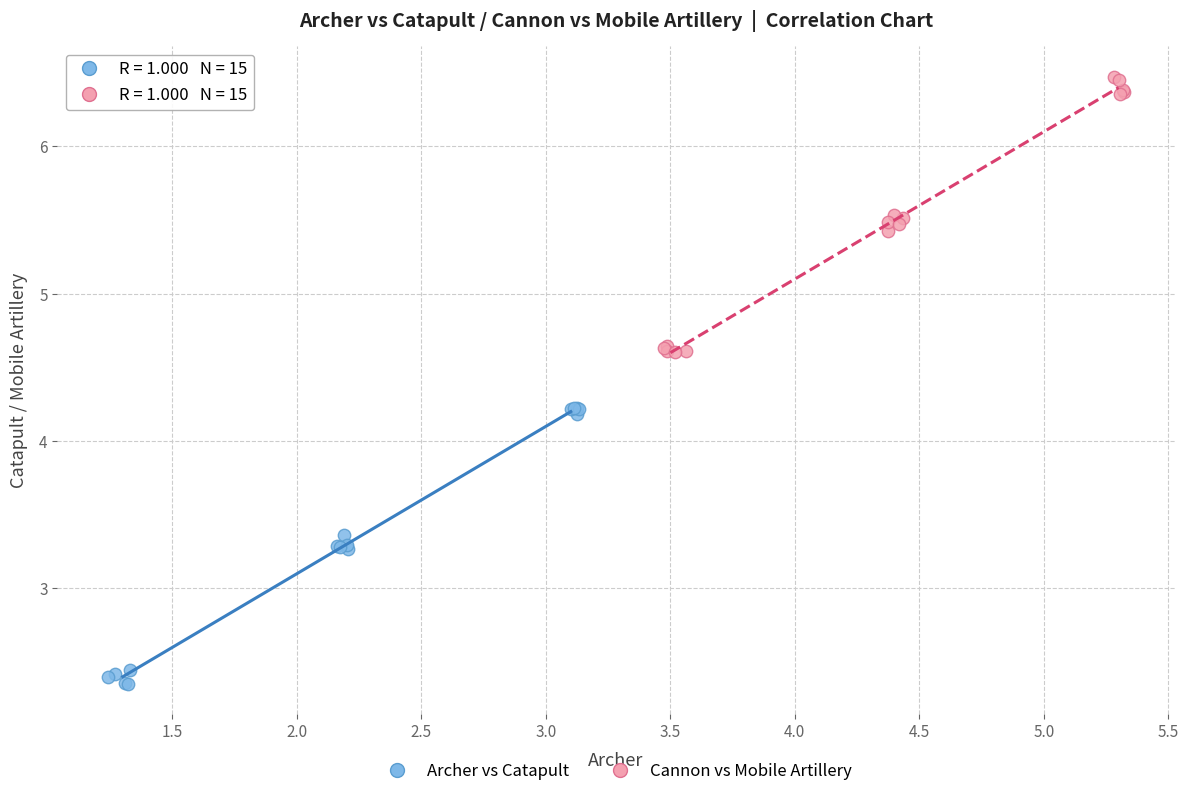

Which series contains the highest Y value?

Cannon vs Mobile Artillery